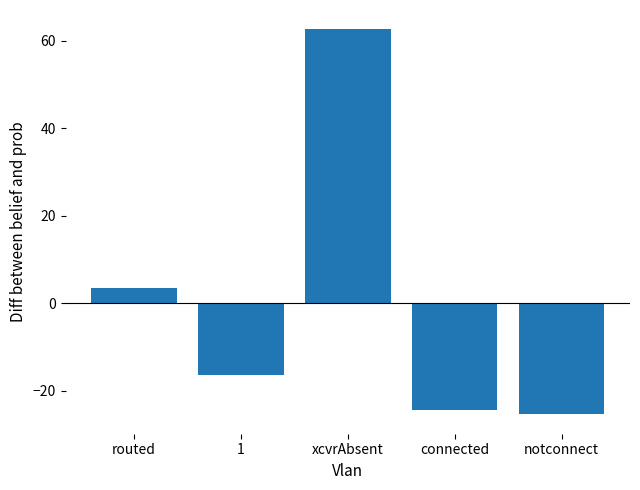

List the labels in order of value, largest first.

xcvrAbsent, routed, 1, connected, notconnect